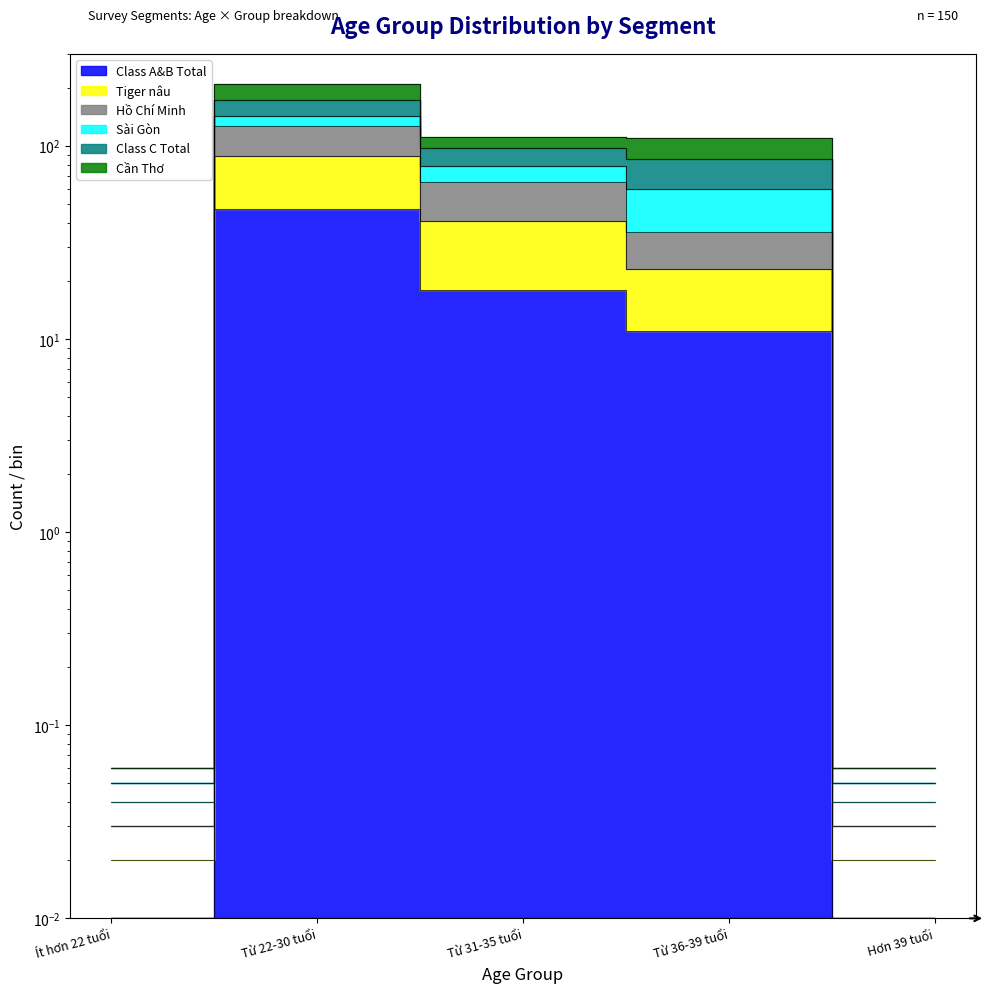

How many interior local peaks does the Class A&B Total series have?

1